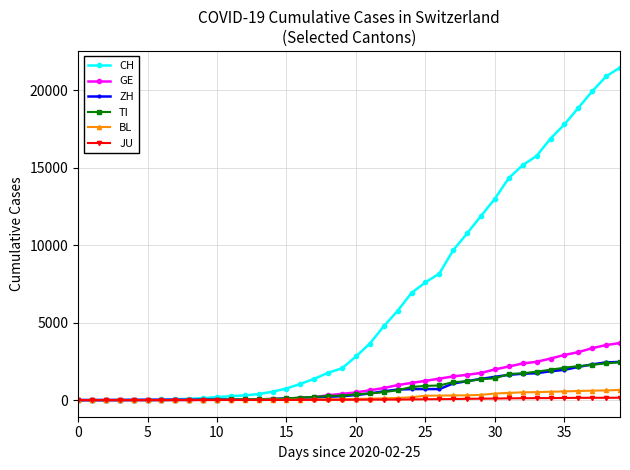

How many lines are shown in the chart?

6